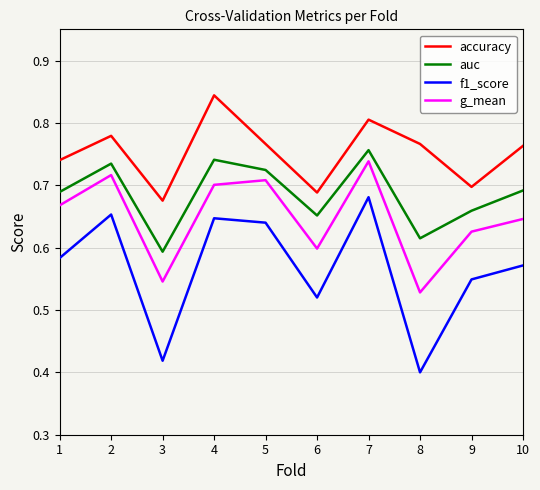

At which category is the sum across all series the highest?

7